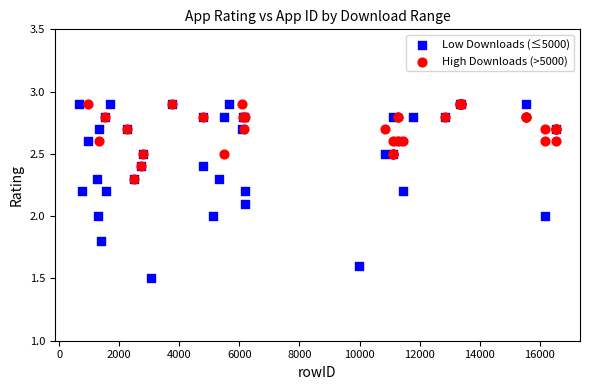

Which series has the largest Y range (max minus min)?

Low Downloads (≤5000)